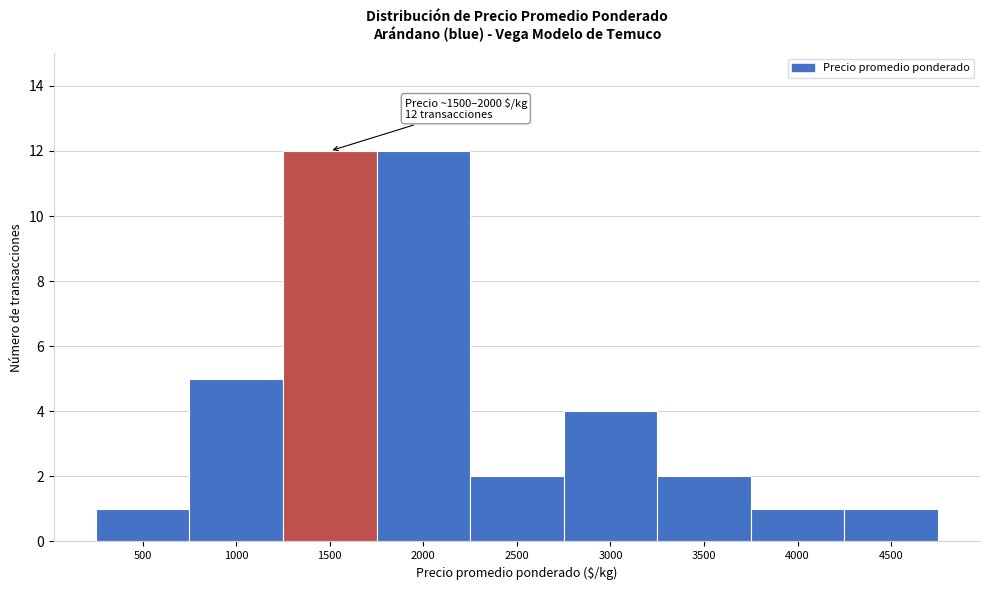

Reading left to right, what are all the values shown in this chart?

1	5	12	12	2	4	2	1	1